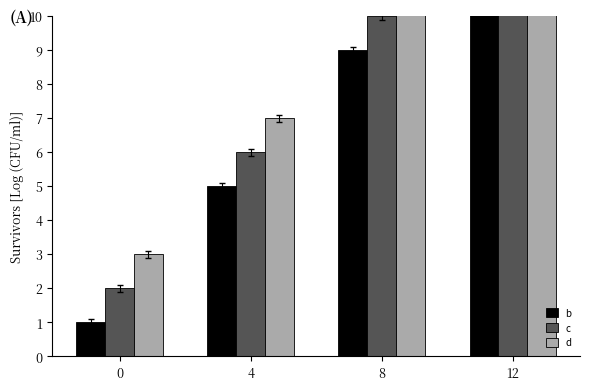

Which series has the largest range (max minus min)?

b